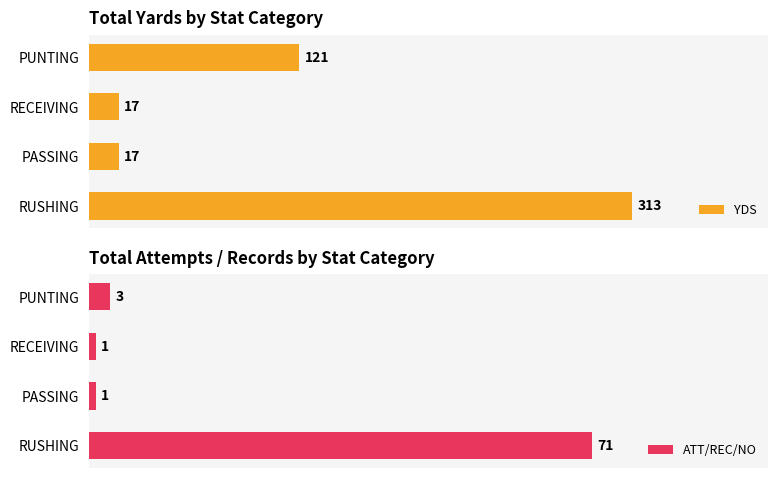

At which label is YDS closest to 165?

PUNTING